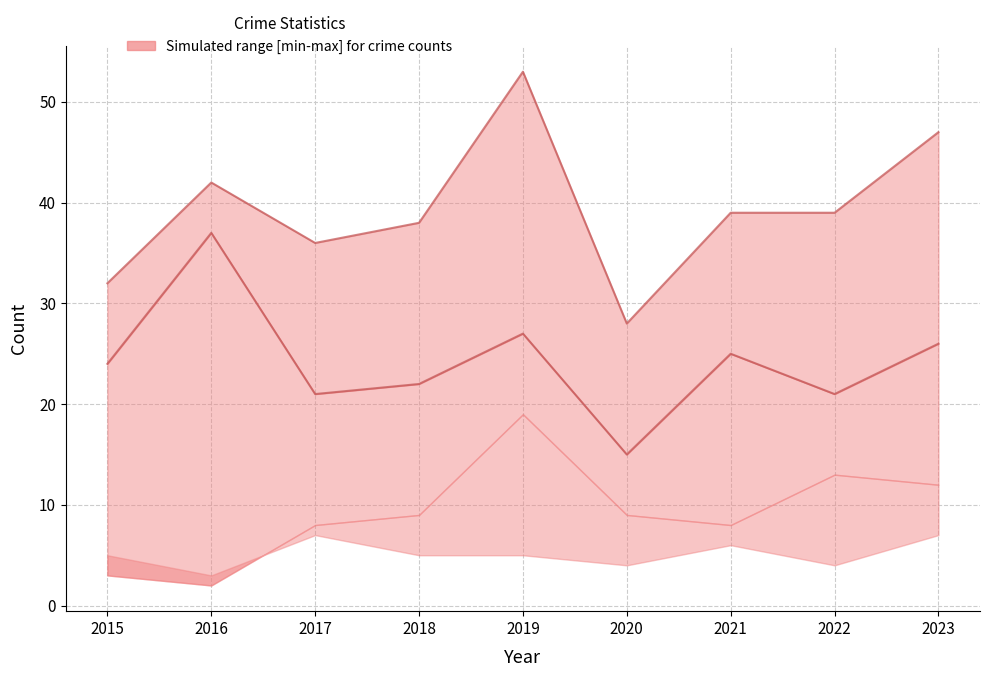

At which category does the chart reach its peak across all series?

2019